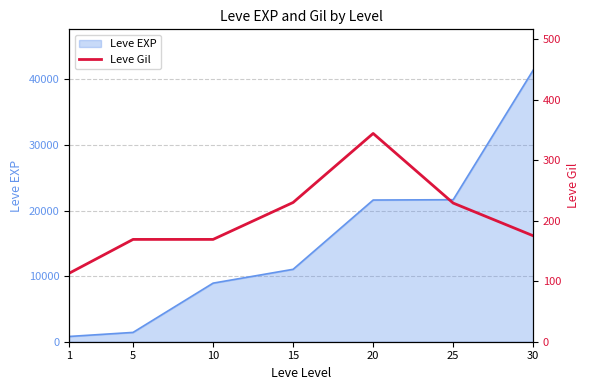

The chart shows a value of 84 at 20. True or false?

False